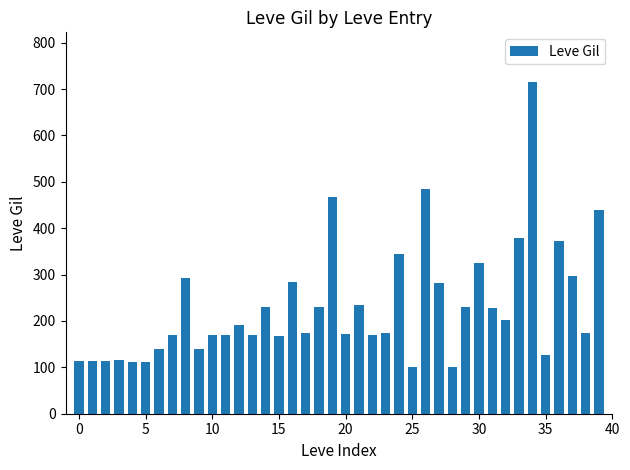

What is the difference between the second highest and second lowest values?

384